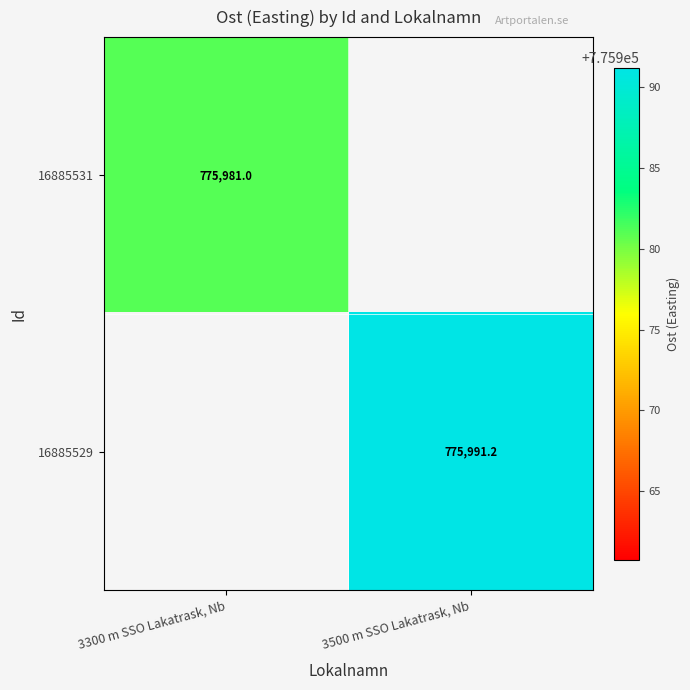

At which label is 16885531 closest to 775981?

3300 m SSO Lakatrask, Nb